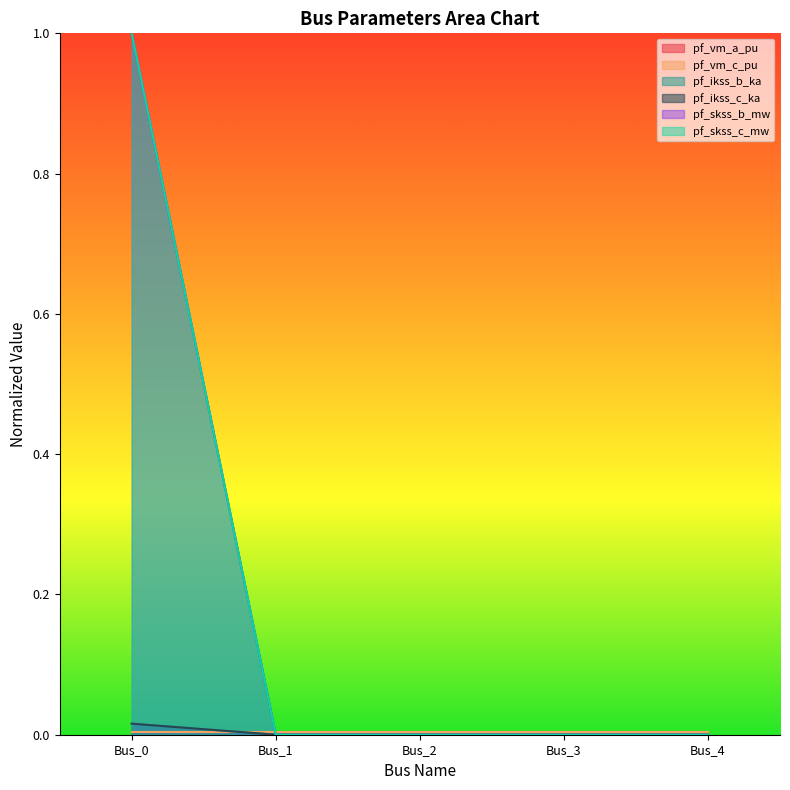

List the labels in order of pf_skss_c_mw value, smallest first.

Bus_1, Bus_2, Bus_3, Bus_4, Bus_0